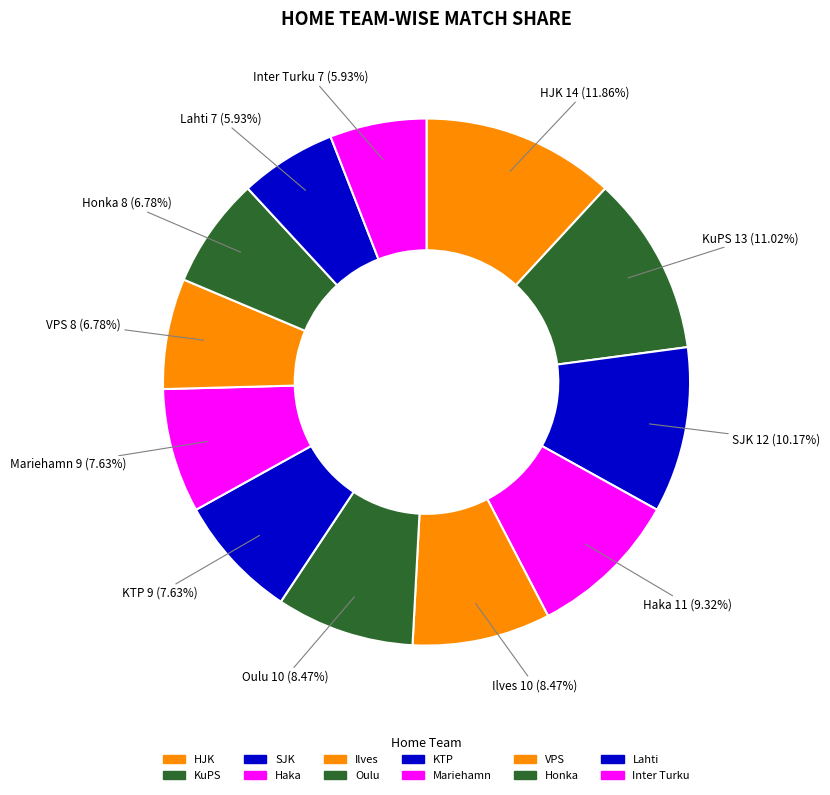

What percentage do Ilves and Lahti together represent?

14.4%